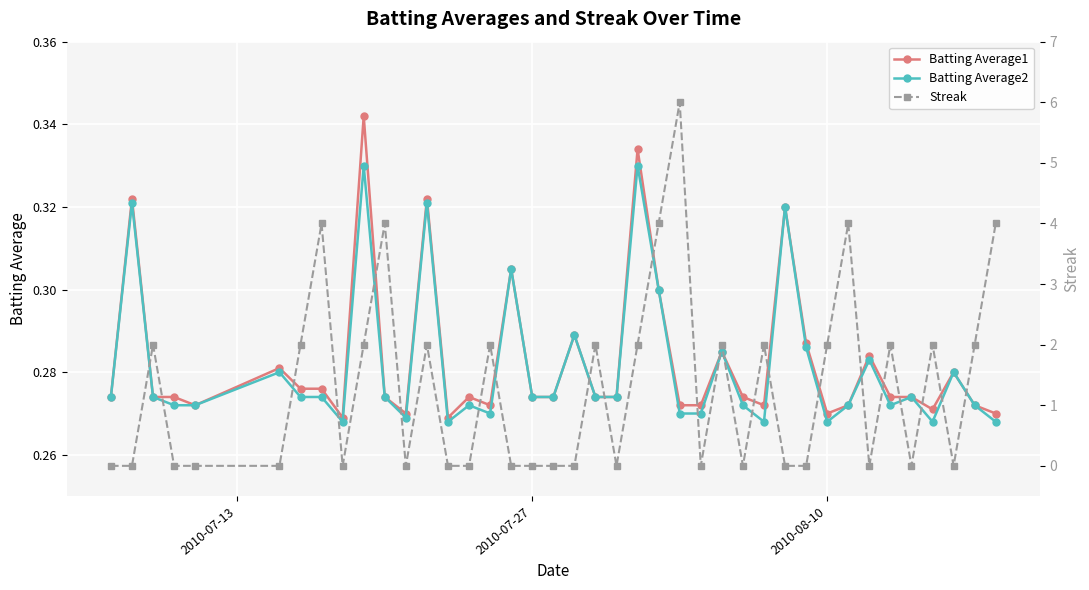

What is the value of the Streak point at the 24th from the left?

4.0